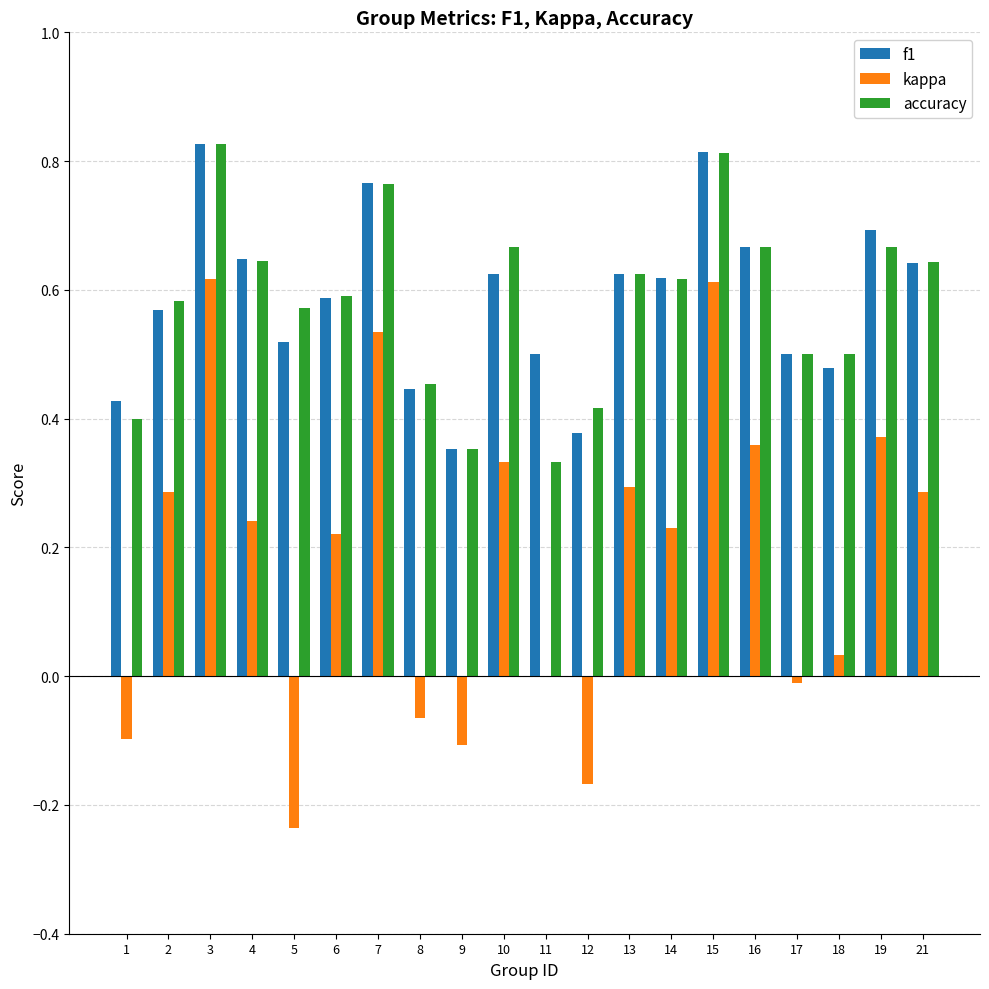

Is it true that accuracy equals 0.7 at 10?

True